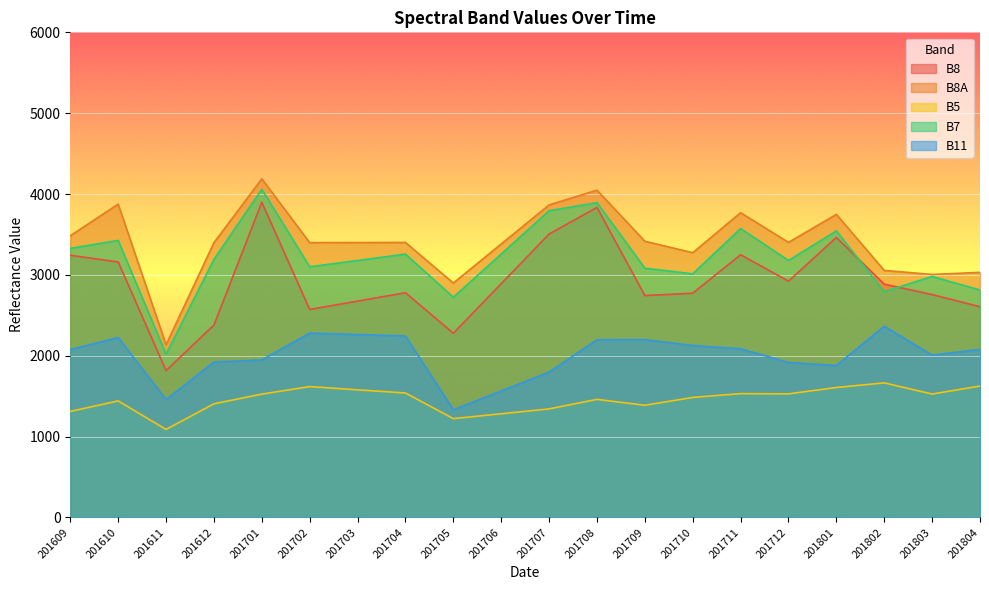

Is it true that B8A equals 3031 at 201804?

True